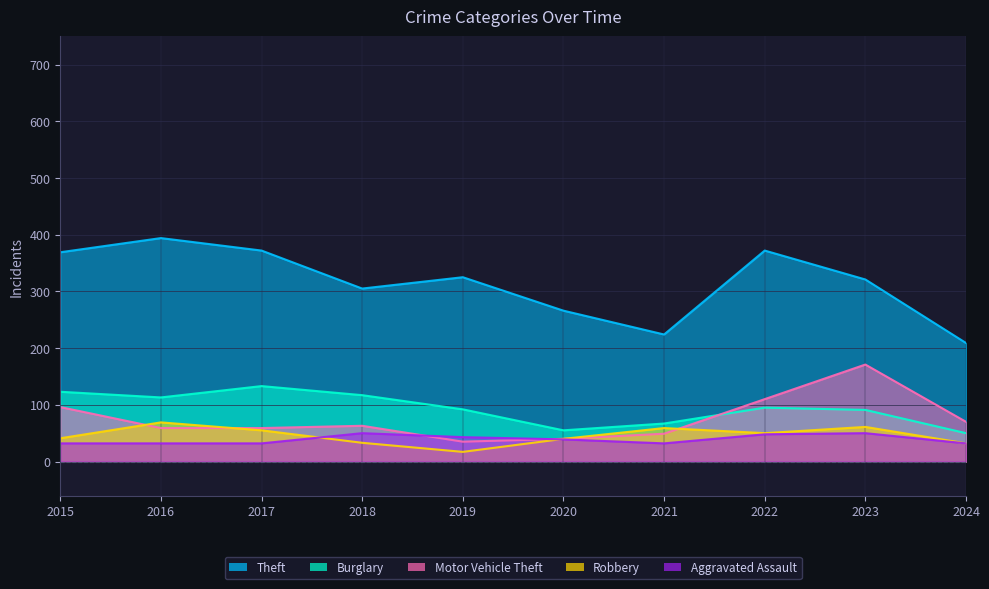

What is the total value across all series at 2016?

667